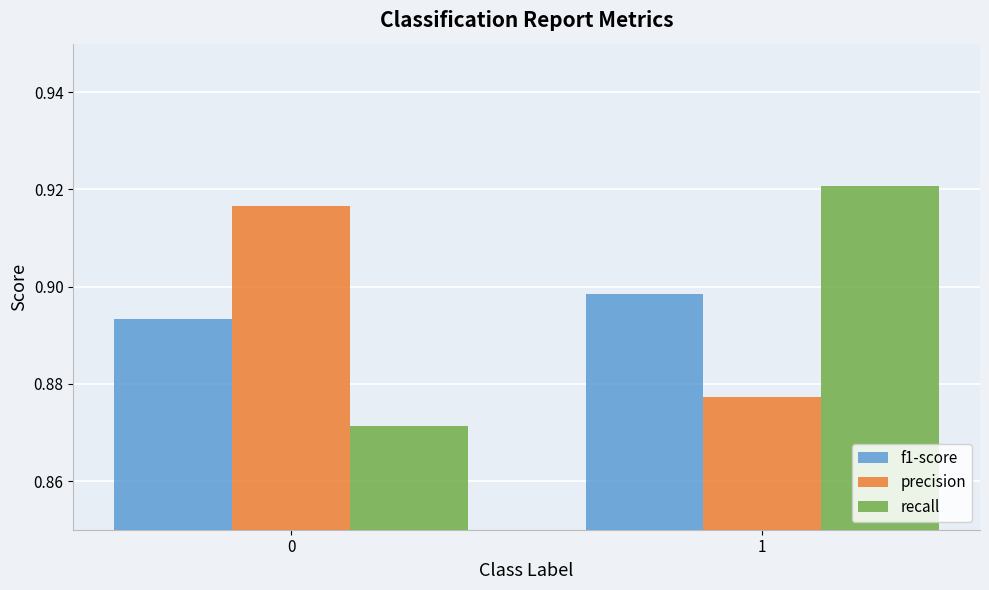

Are the bars grouped side by side (vs. stacked)?

Yes